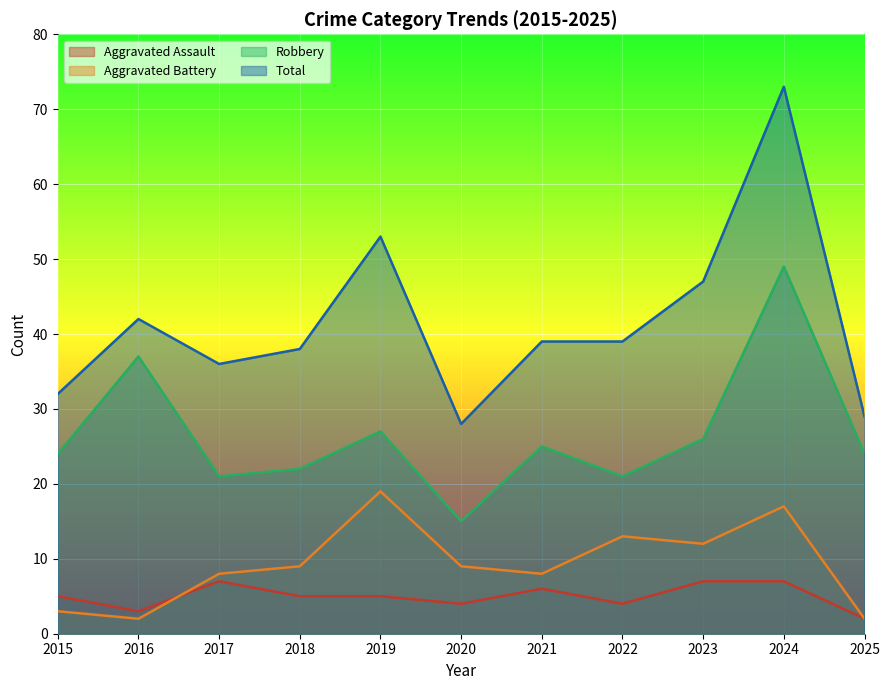

At which label does Aggravated Assault reach its minimum?

2025